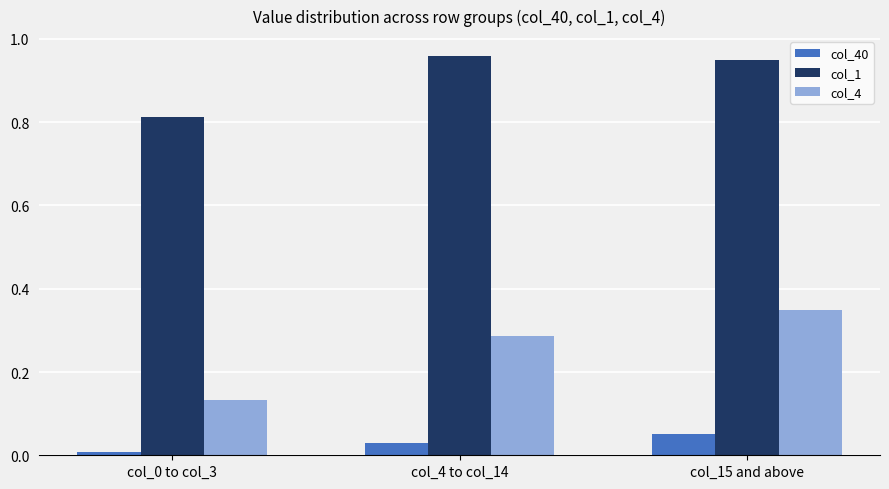

The col_40 series shows 0.0 at col_0 to col_3. True or false?

True